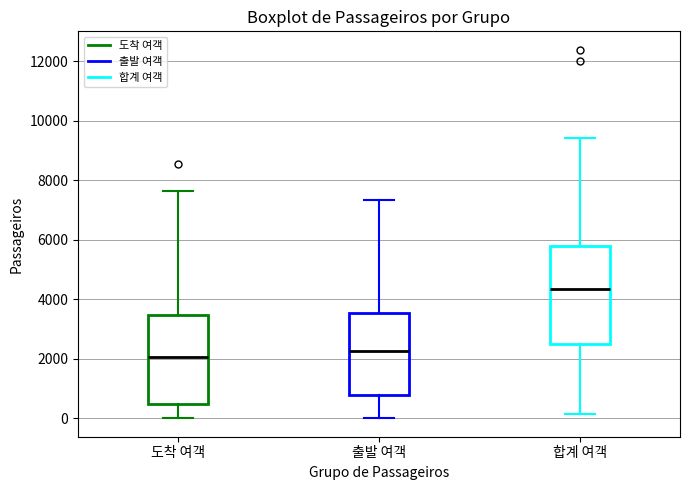

Comparing the boxes themselves (not the whiskers), which one is the tallest?

합계 여객